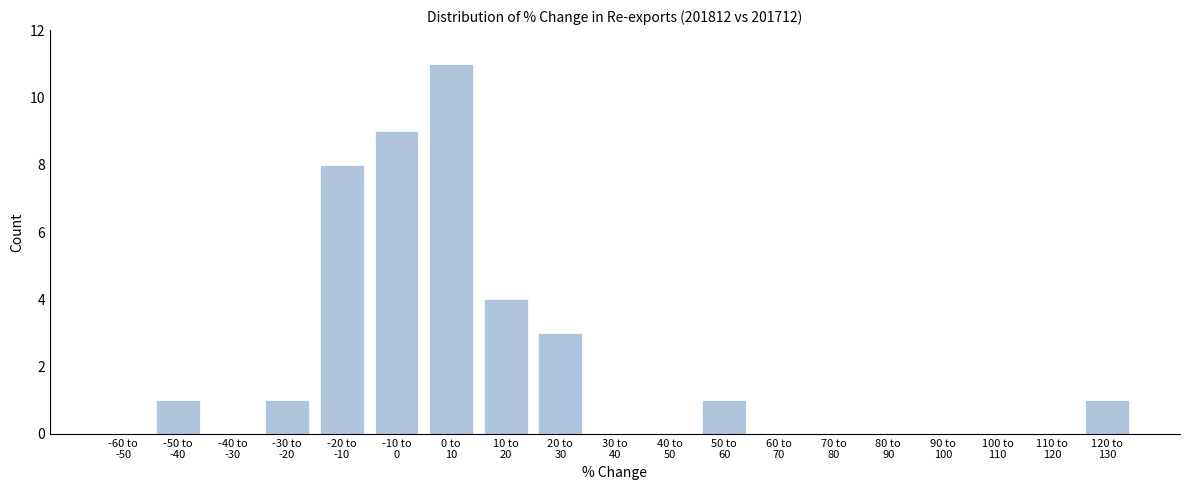

What is the sum of all values?

39